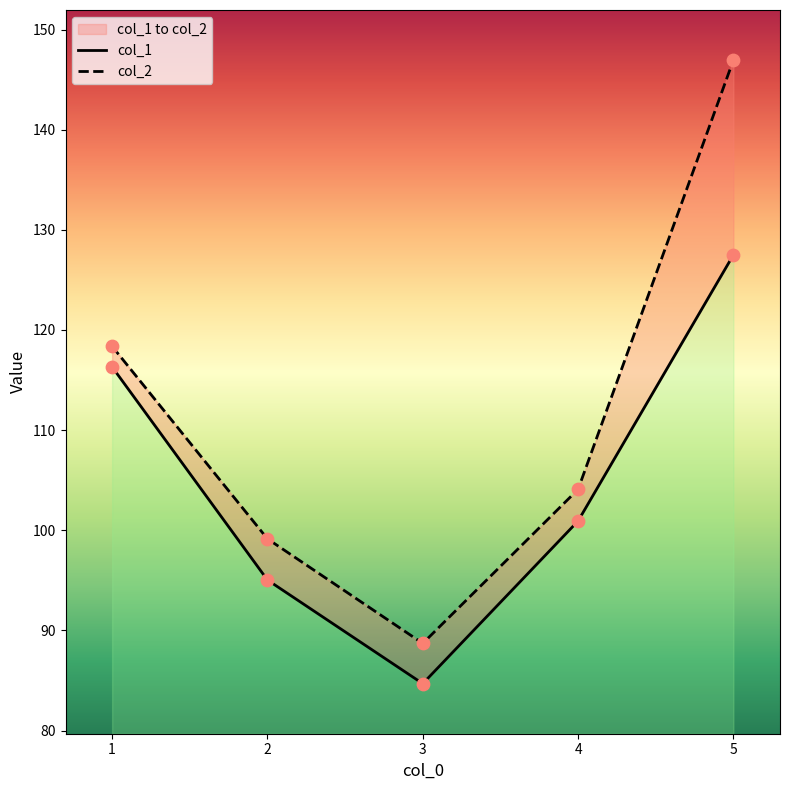

Which series has the largest total across all categories?

col_2